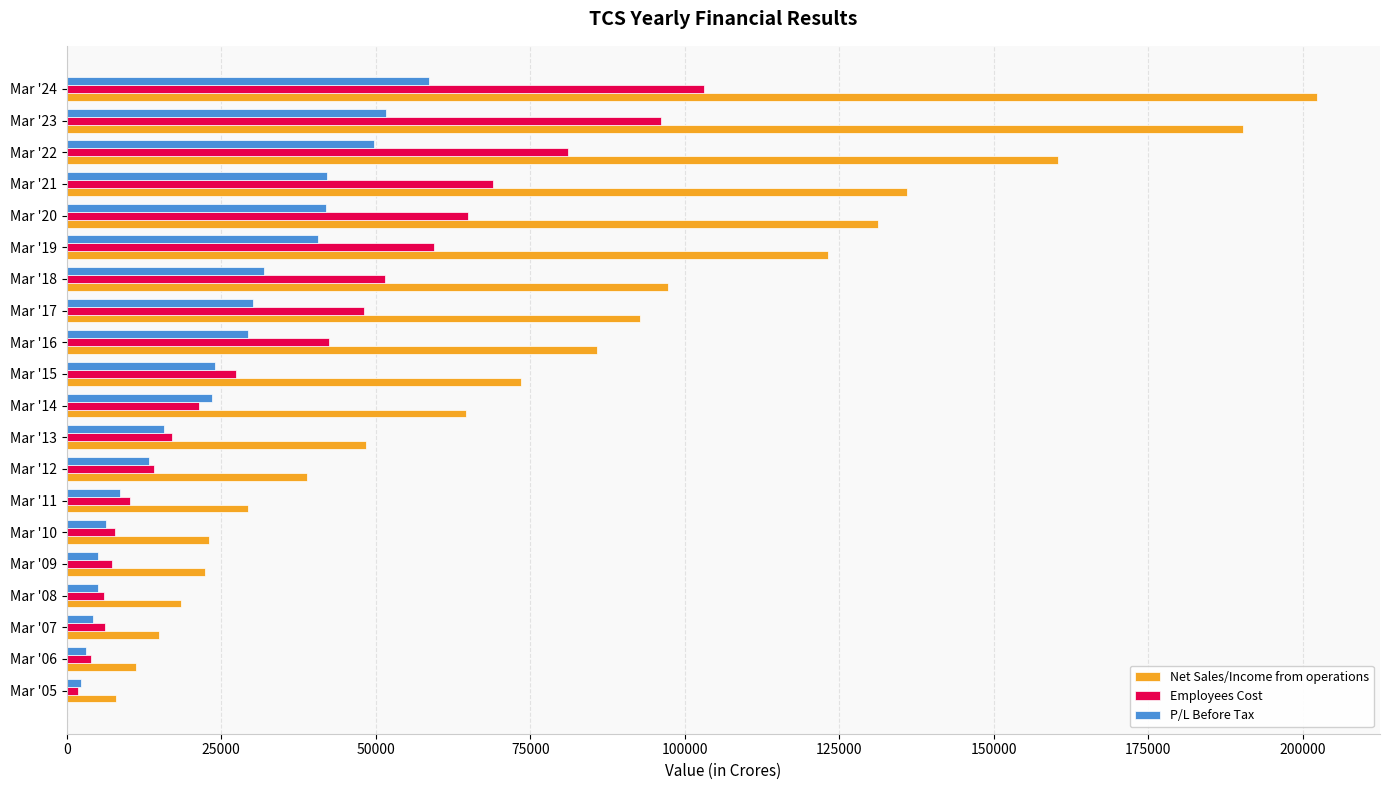

The value of Net Sales/Income from operations at Mar '23 is 190354.0. True or false?

True